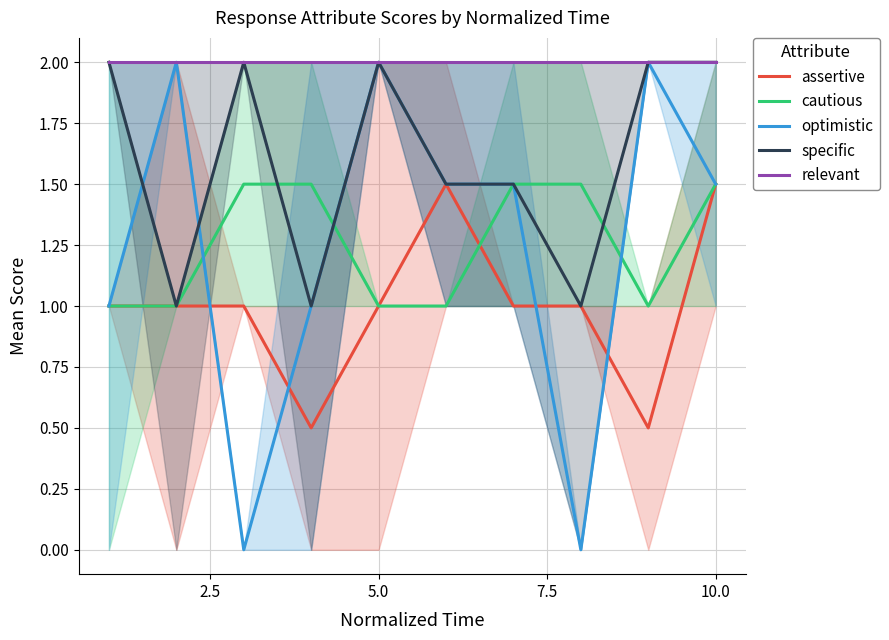

What is the maximum value for assertive?

1.5